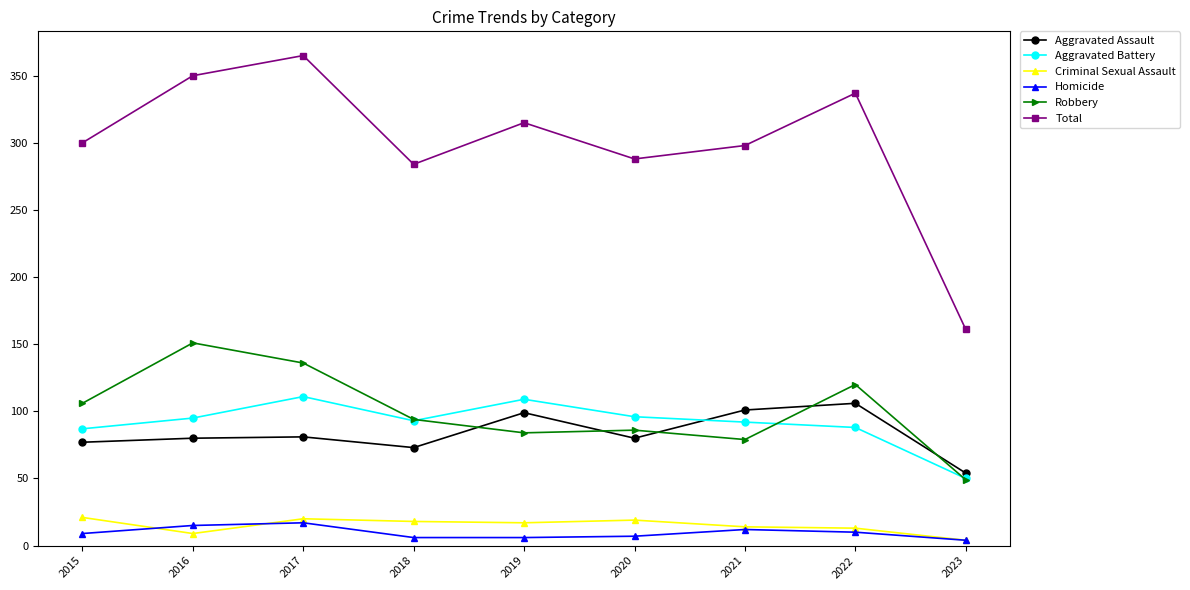

True or false: Total and Criminal Sexual Assault cross at least once.

False